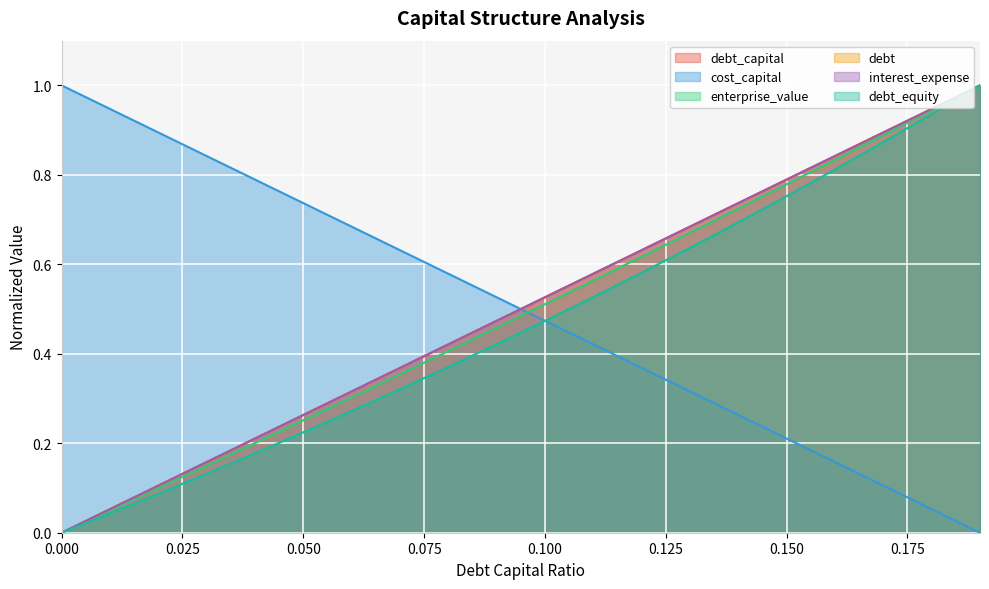

At how many categories does at least one series exceed 0?

20